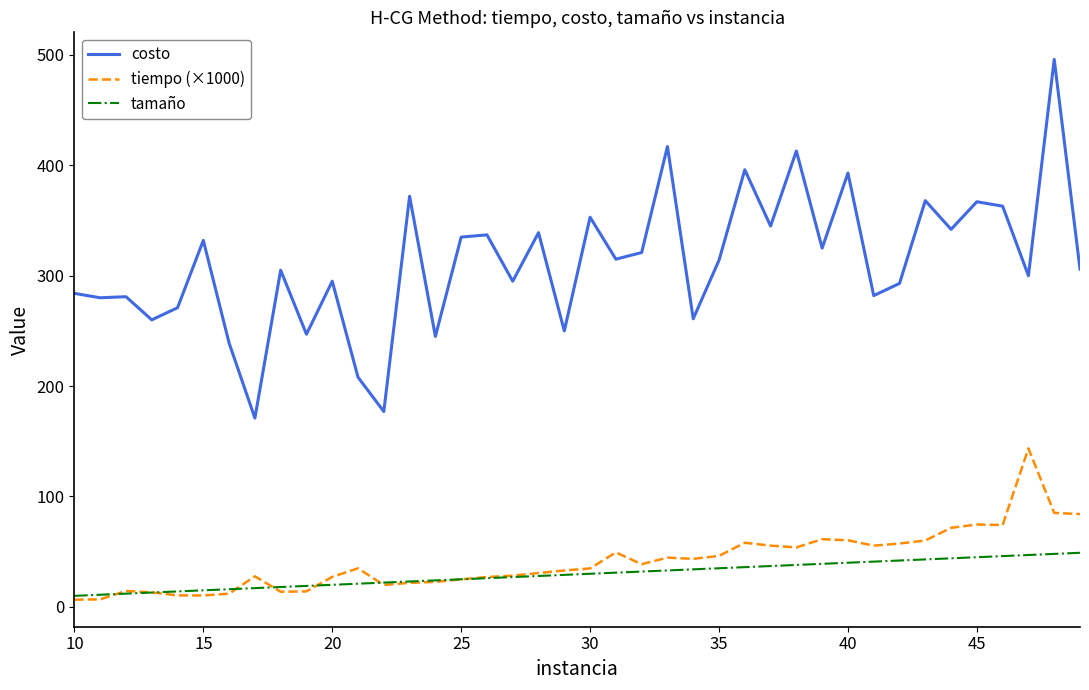

True or false: costo and tiempo (×1000) cross at least once.

False